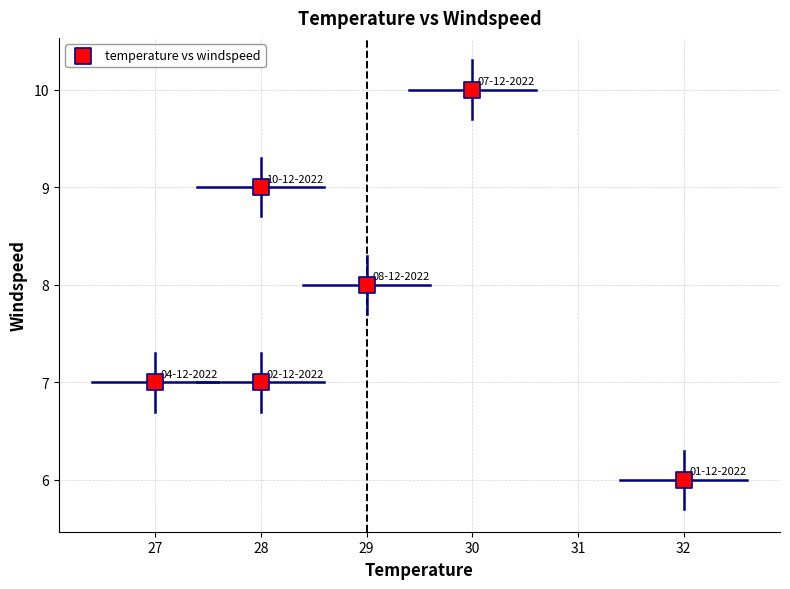

What is the range of X values (max minus min)?

5